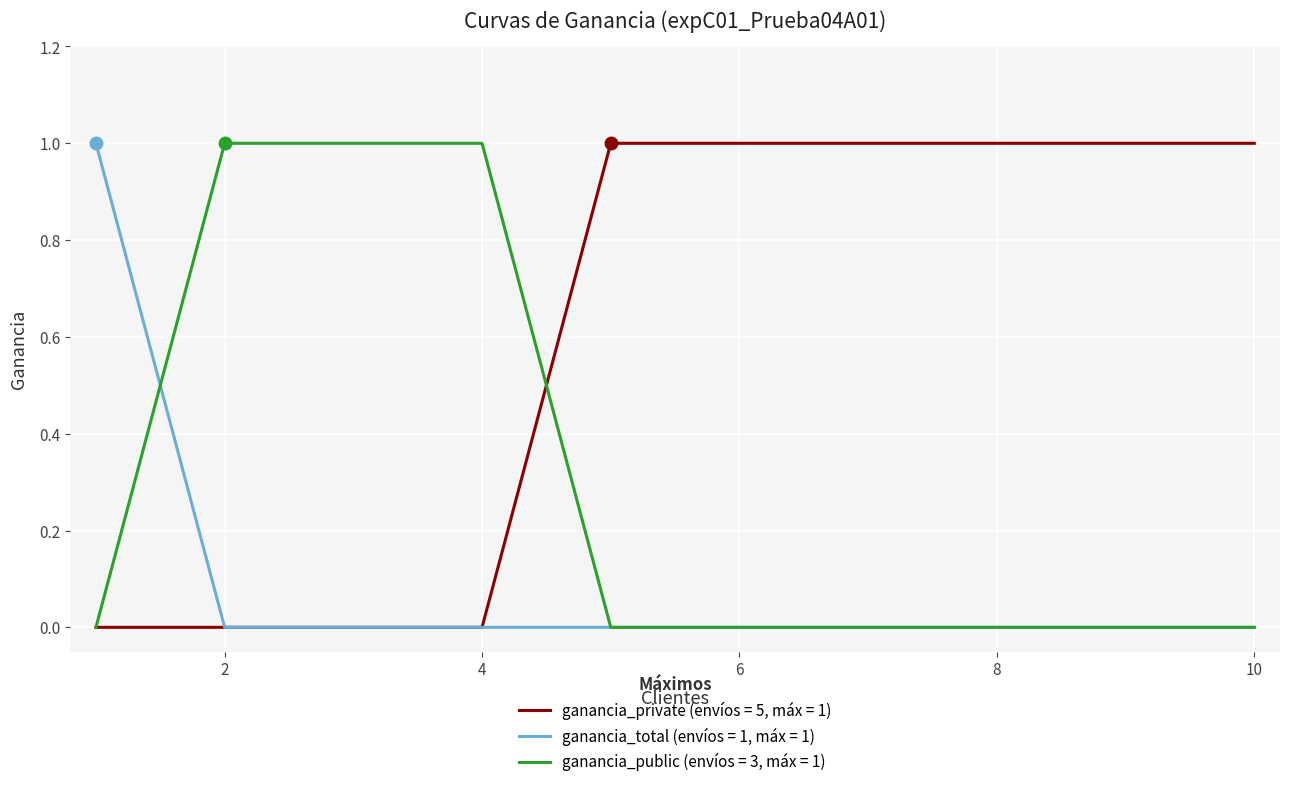

How many series are shown in this chart?

3